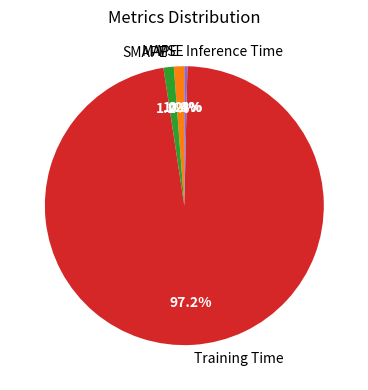

To the nearest percent, what portion does SMAPE represent?

1%